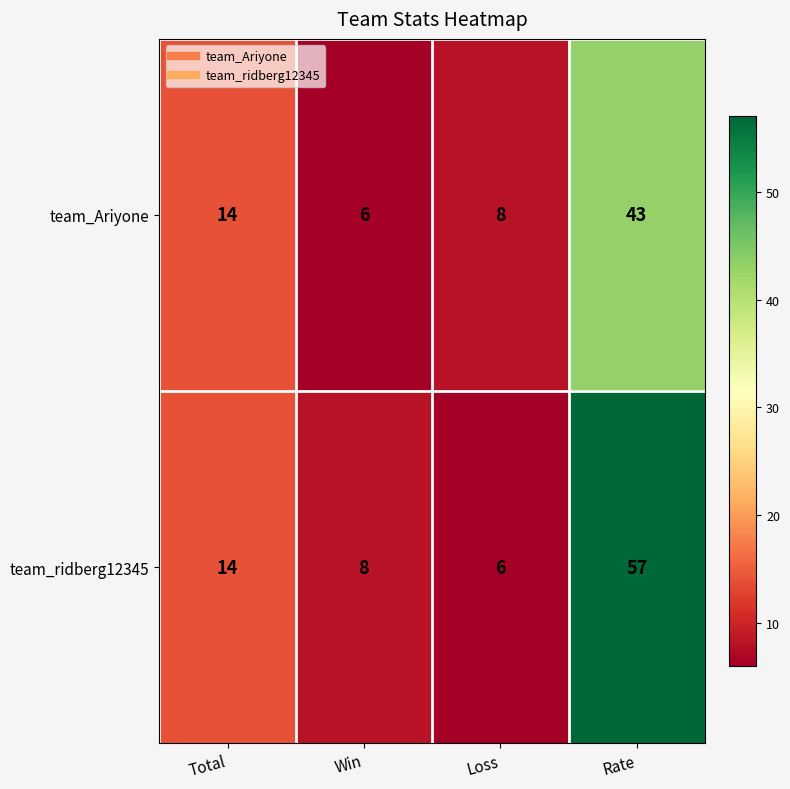

Is it true that team_ridberg12345 equals 8 at Win?

True